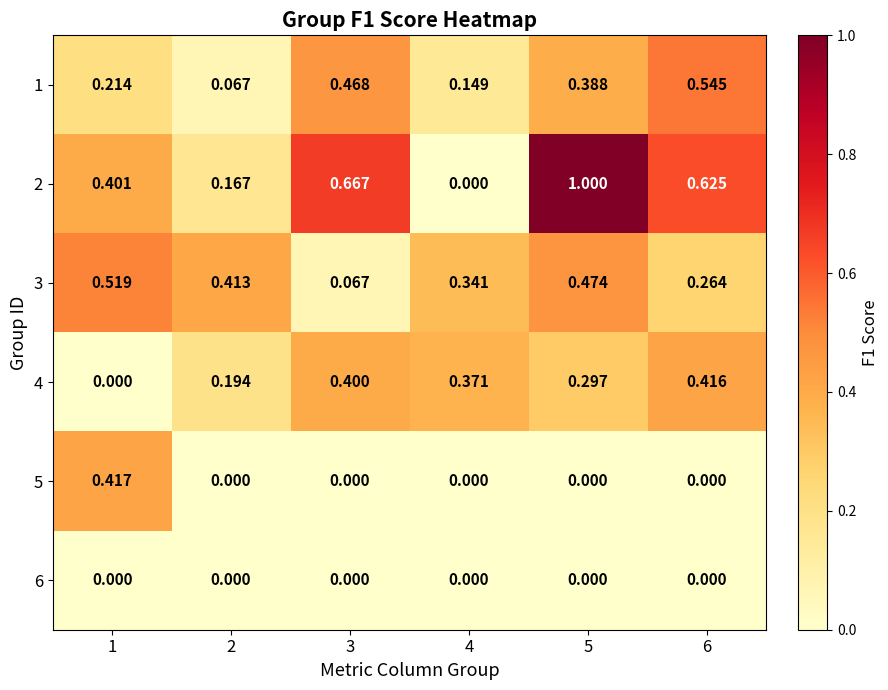

Rank the series by their maximum value, from lowest to highest.

6, 4, 5, 3, 1, 2